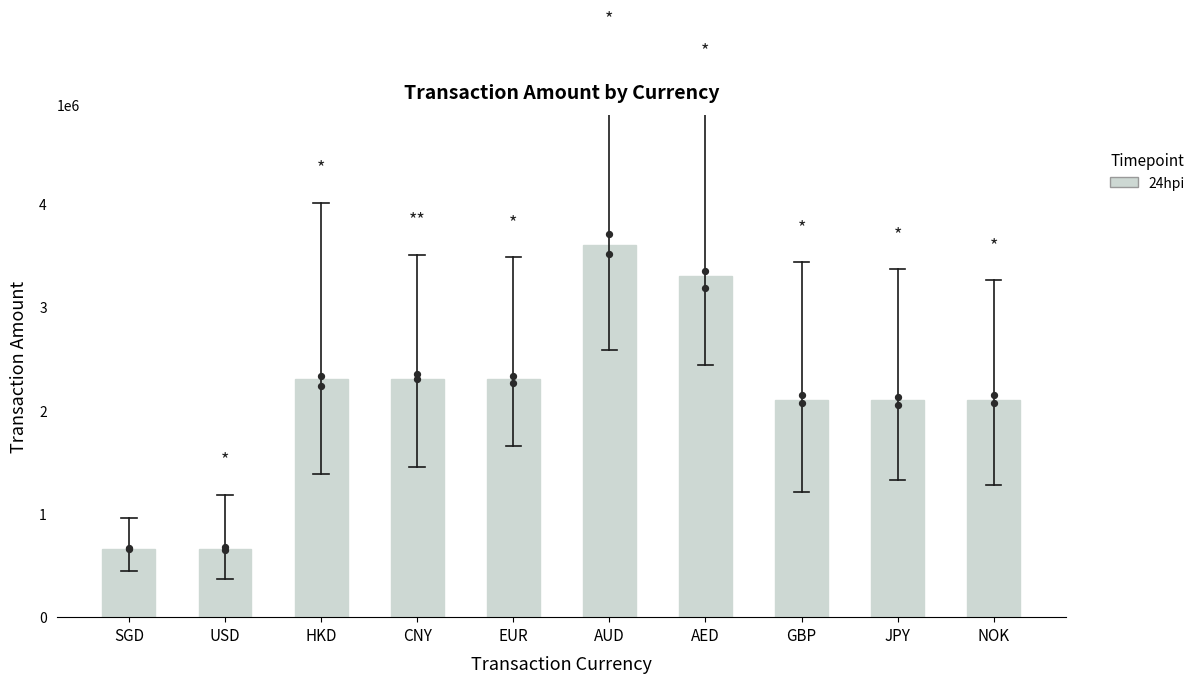

Between HKD and USD, which is larger?

HKD